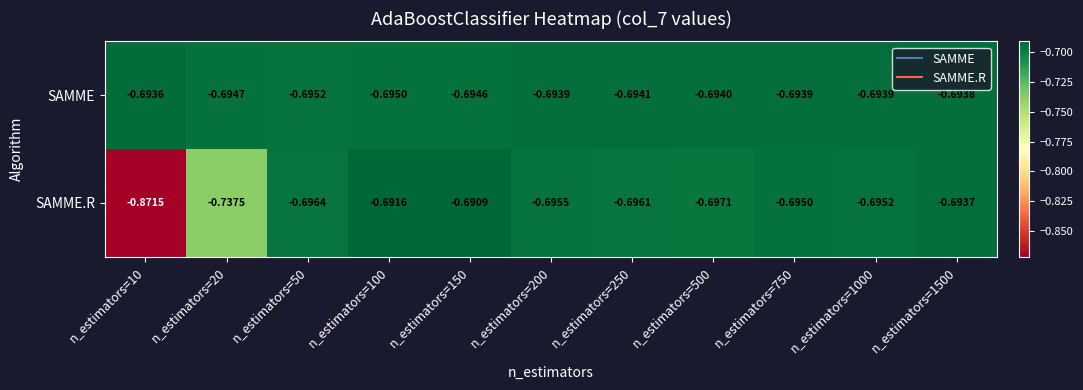

Which series has the largest range (max minus min)?

SAMME.R